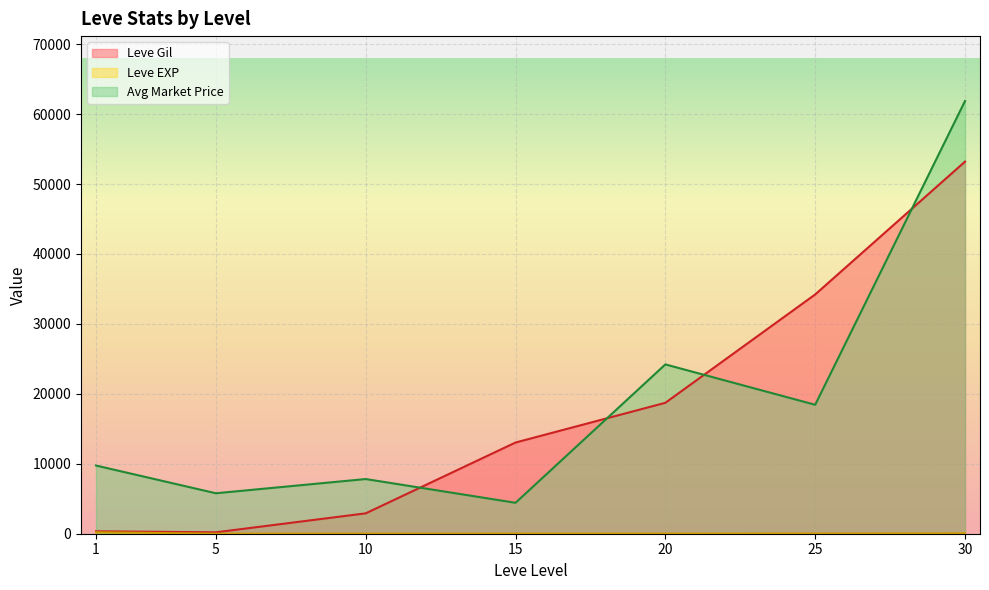

Which series changed the most between 10 and 15?

Leve Gil